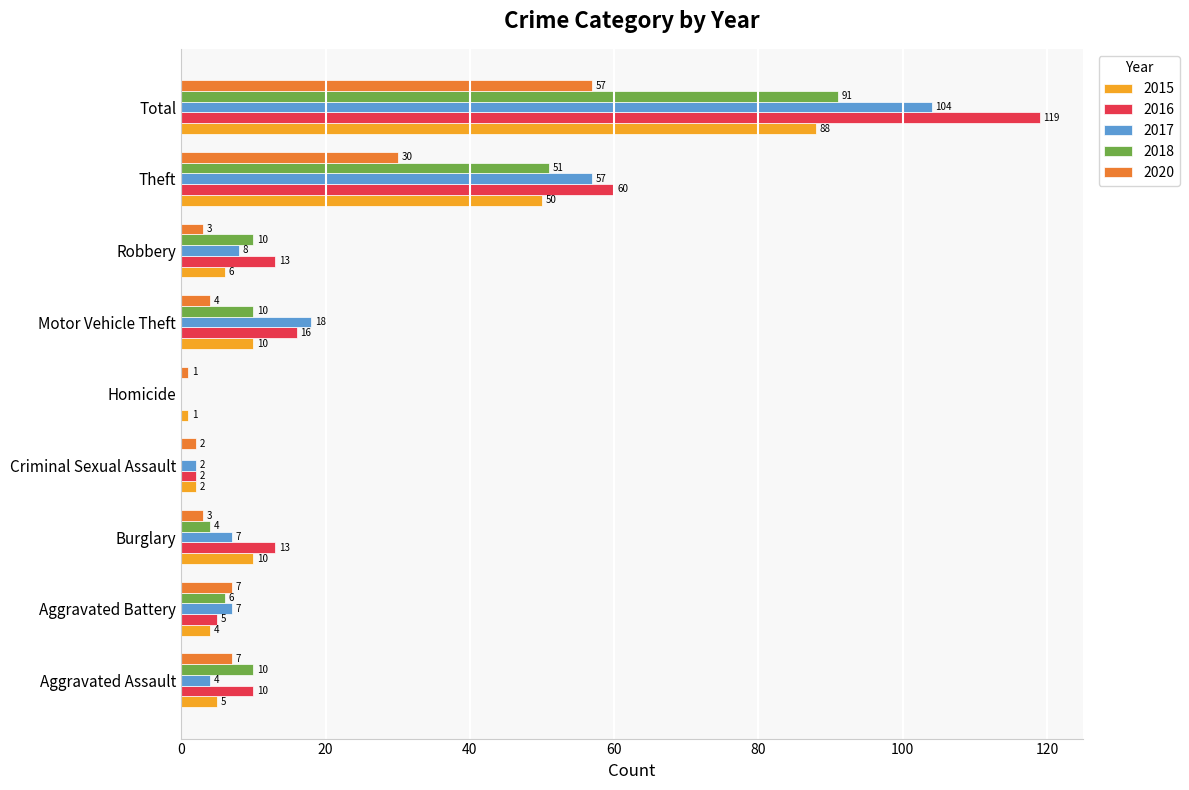

Is it true that 2020 equals 3 at Burglary?

True